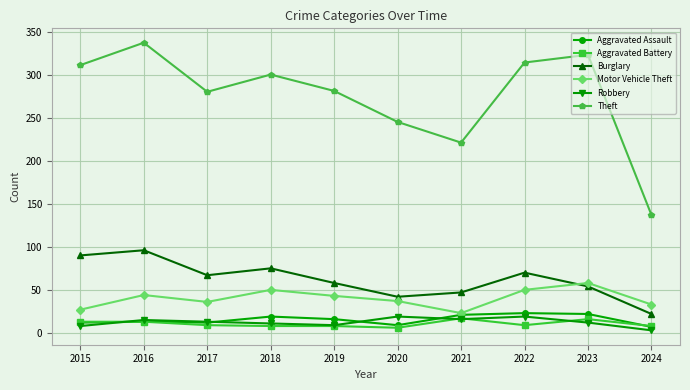

What is the minimum value shown in the chart?

3